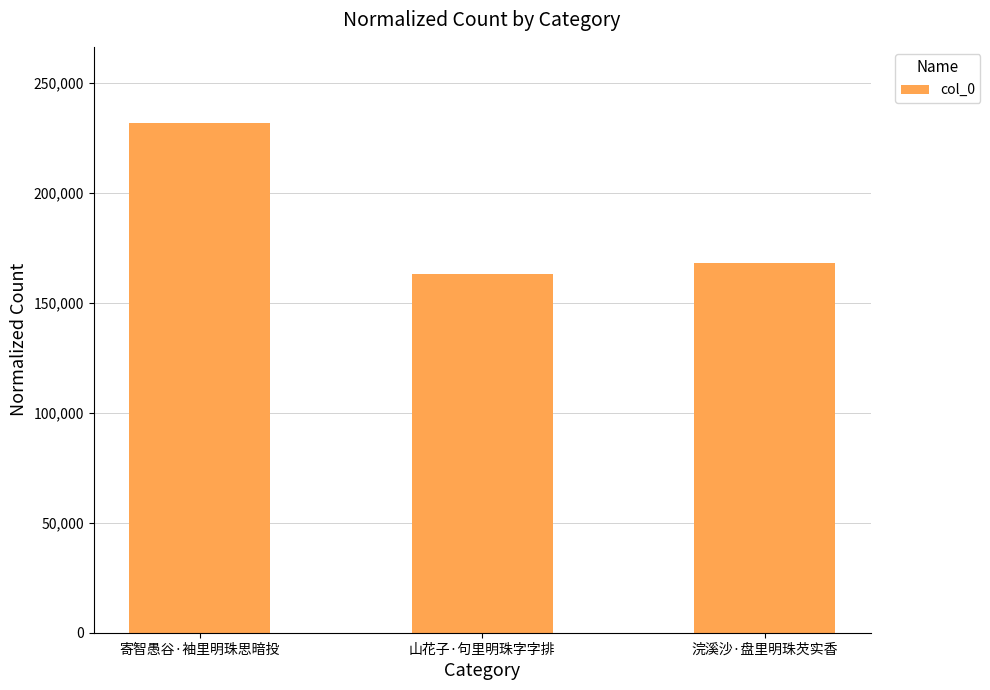

The chart shows a value of 317335 at 寄智愚谷·袖里明珠思暗投. True or false?

False